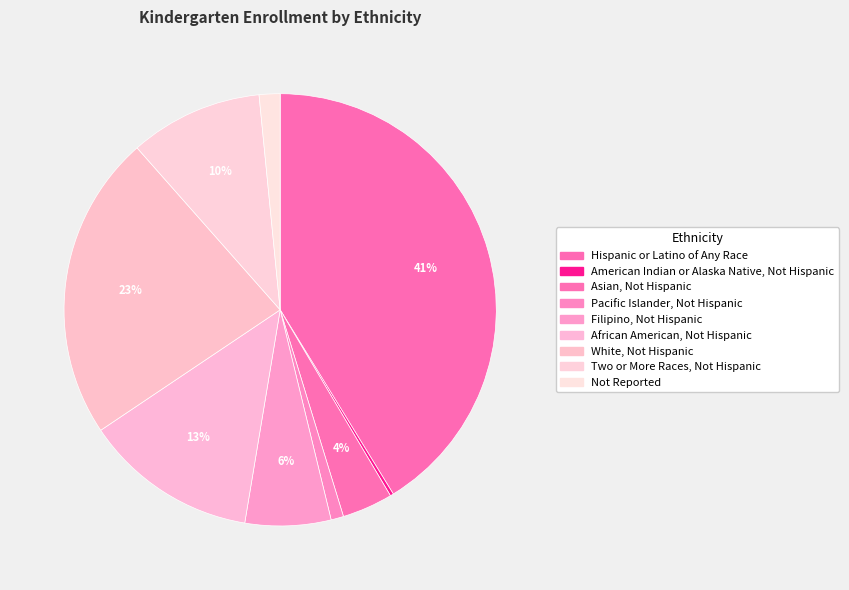

How many segments does this pie chart have?

9